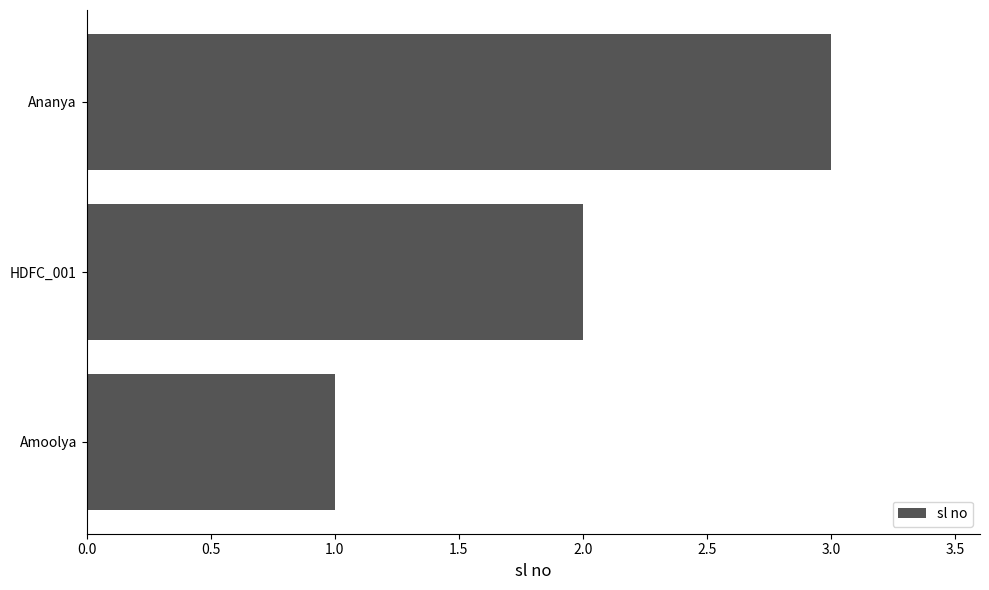

What is the greatest value displayed?

3